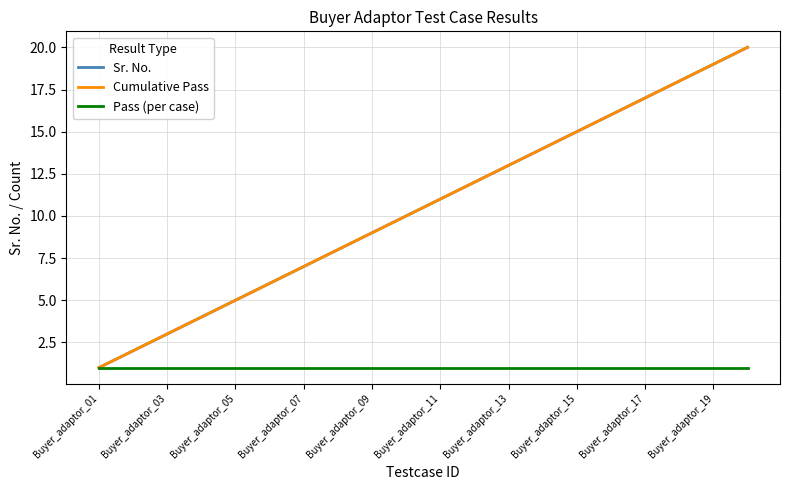

Which series has the largest total across all categories?

Sr. No.